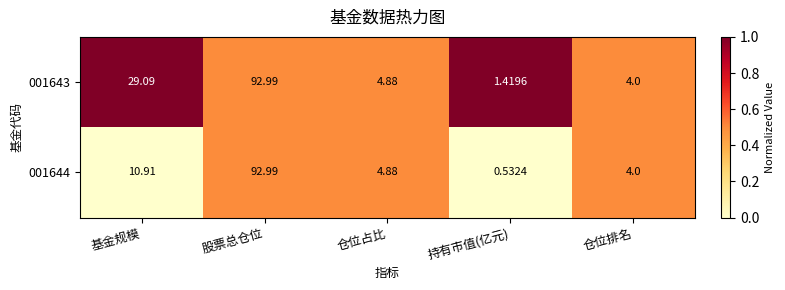

Where does the 001643 series first go above 4?

基金规模